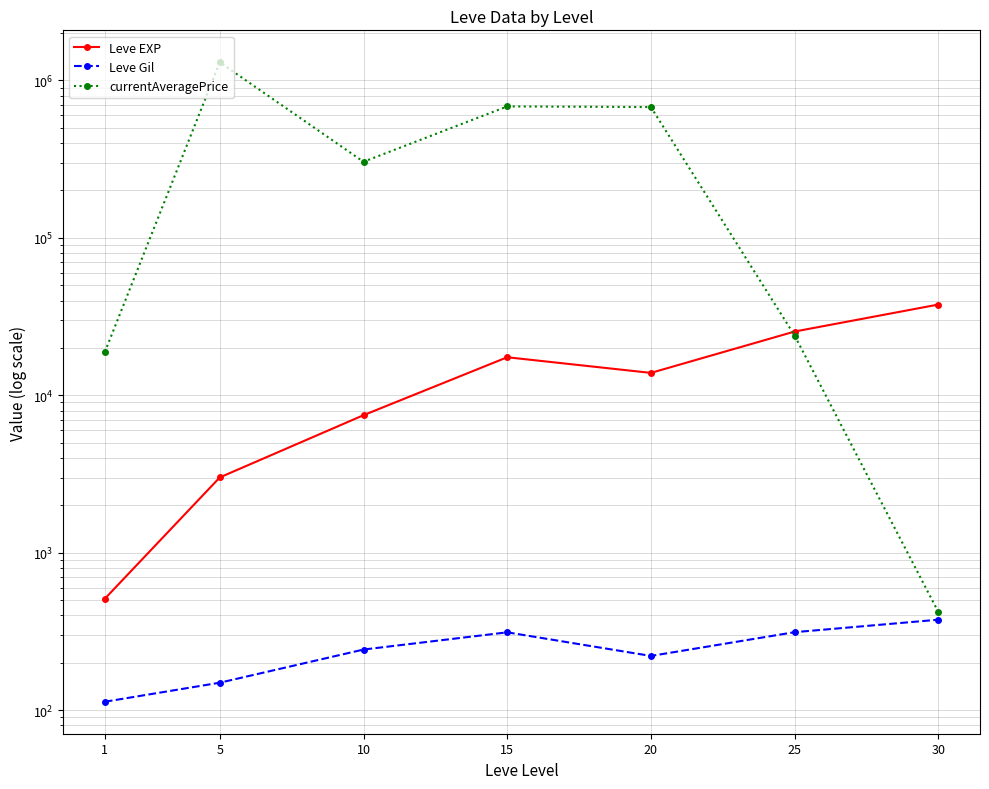

What is the lowest value of the Leve Gil series?

113.0